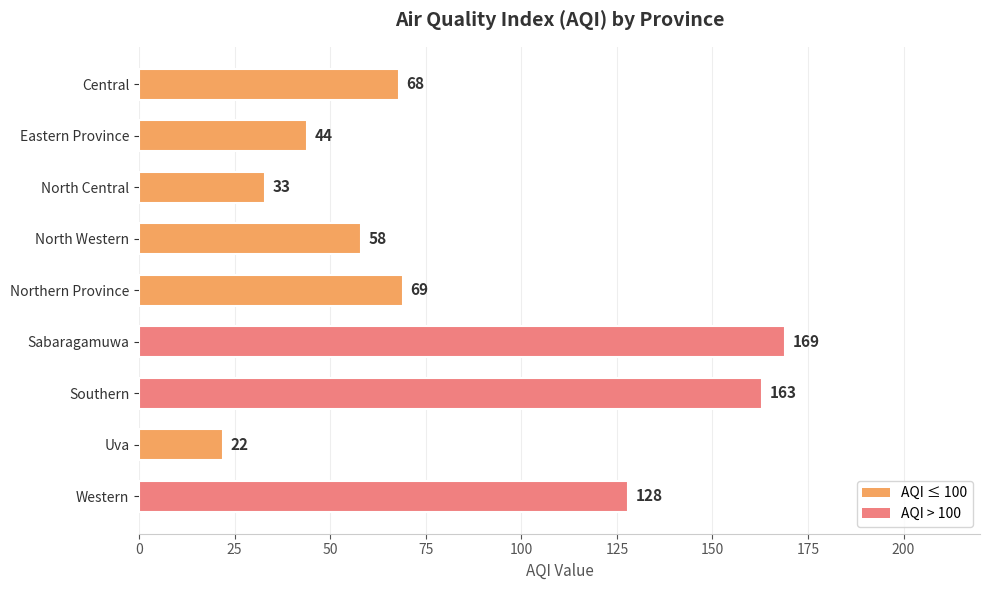

How many bars are there in total?

9